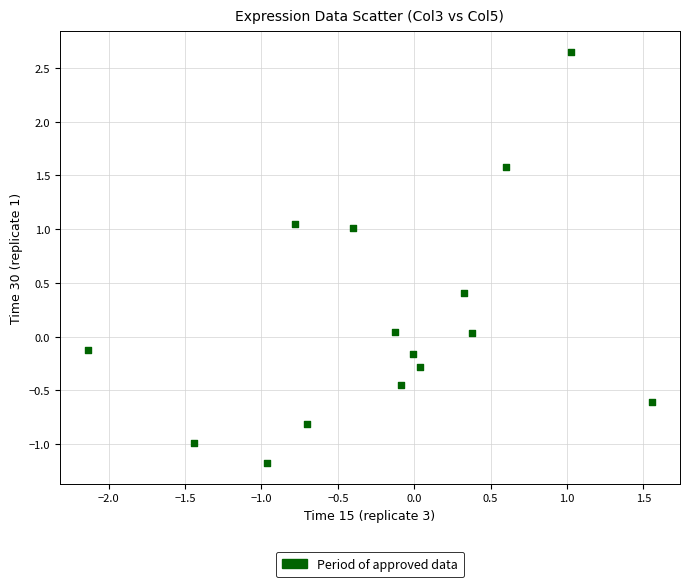

What is the range of X values (max minus min)?

3.7